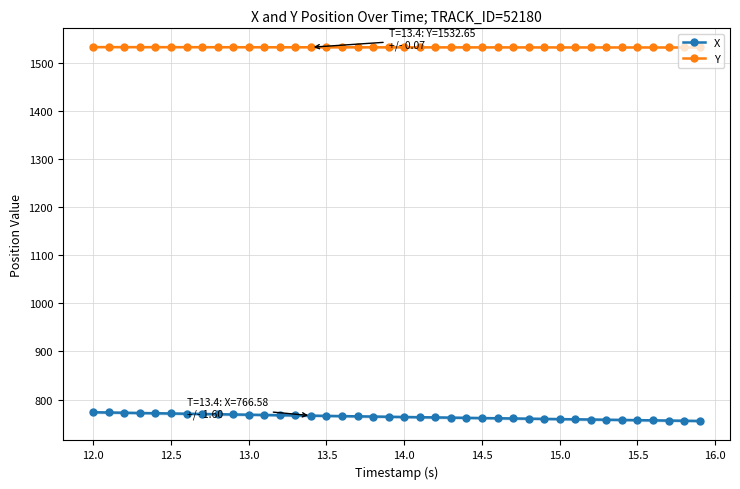

What is the approximate value of Y at 13.5?

1532.6